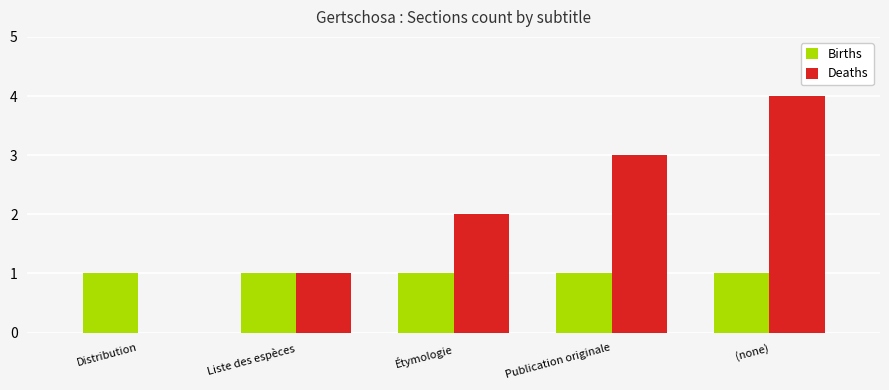

Between Étymologie and Publication originale, which series saw the biggest shift?

Deaths